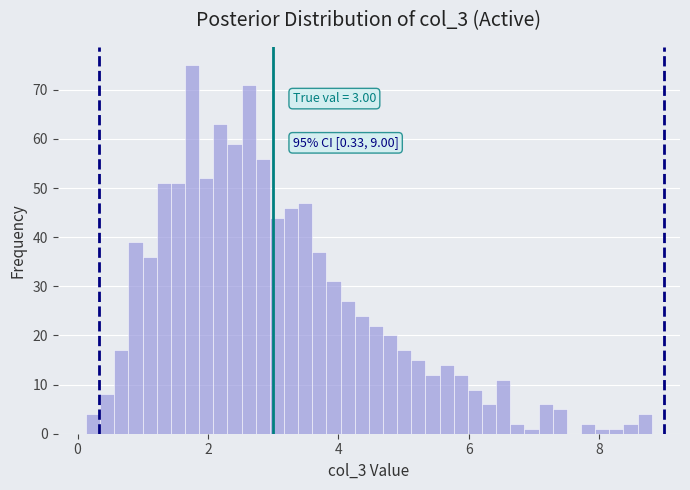

Around what value on the x-axis is the tallest bar? Give the approximate position of its centre, as read against the axis.

1.8